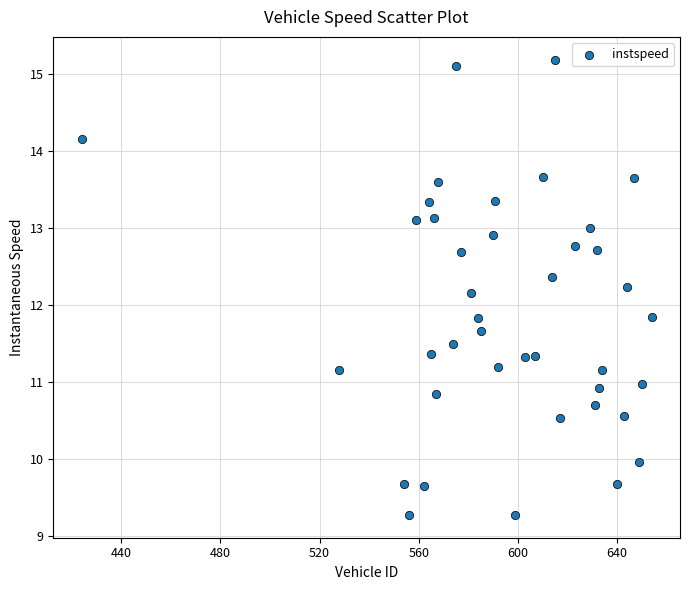

What is the range of Y values (max minus min)?

5.9